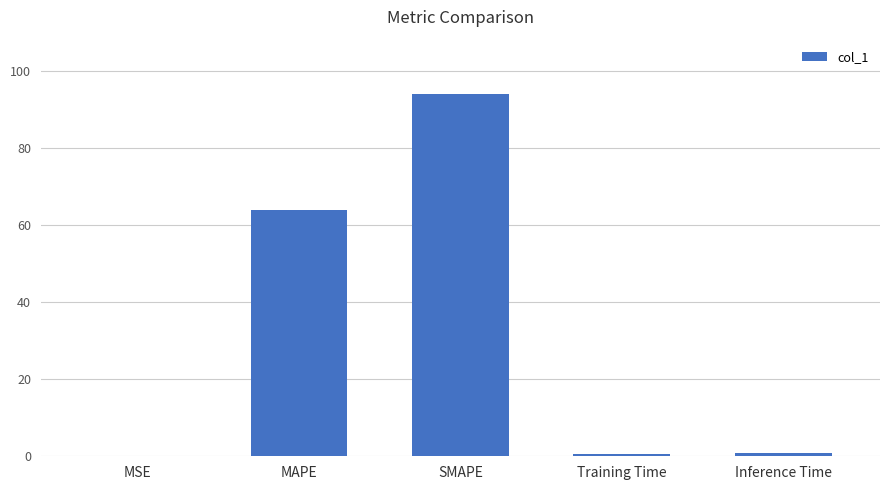

What is the change in value from MSE to Inference Time?

+0.8